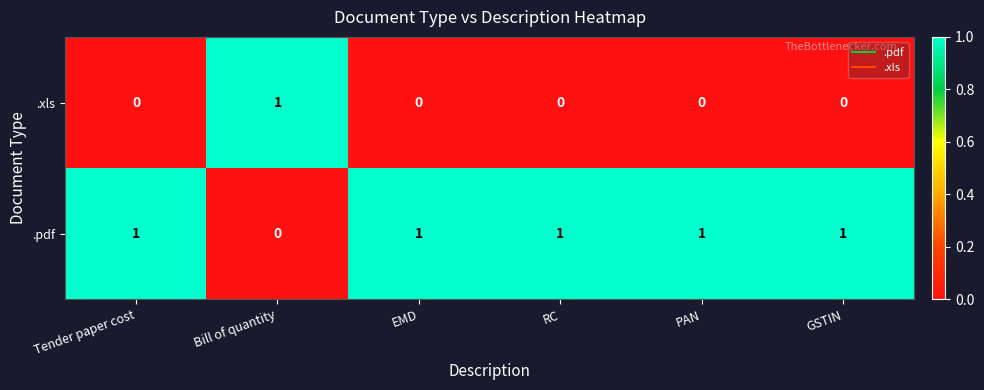

The .xls series shows 0 at GSTIN. True or false?

True